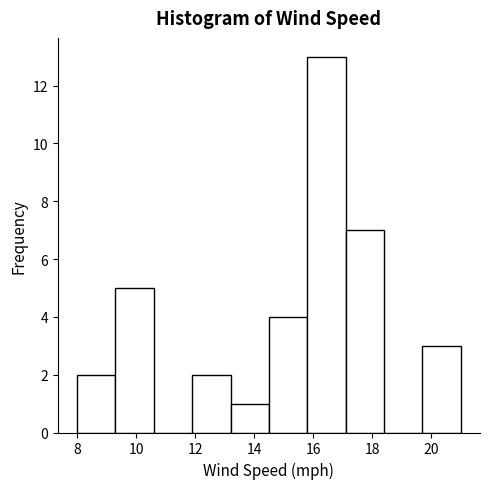

Reading left to right, transcribe this chart: for each bar, give the range it covers on the x-axis and its height. Neither the bar edges nor the heights are printed on the chart, so give them approximately, as read against the axes.

8.0 to 9.3: 2
9.3 to 10.6: 5
10.6 to 11.9: 0
11.9 to 13.2: 2
13.2 to 14.5: 1
14.5 to 15.8: 4
15.8 to 17.1: 13
17.1 to 18.4: 7
18.4 to 19.7: 0
19.7 to 21.0: 3